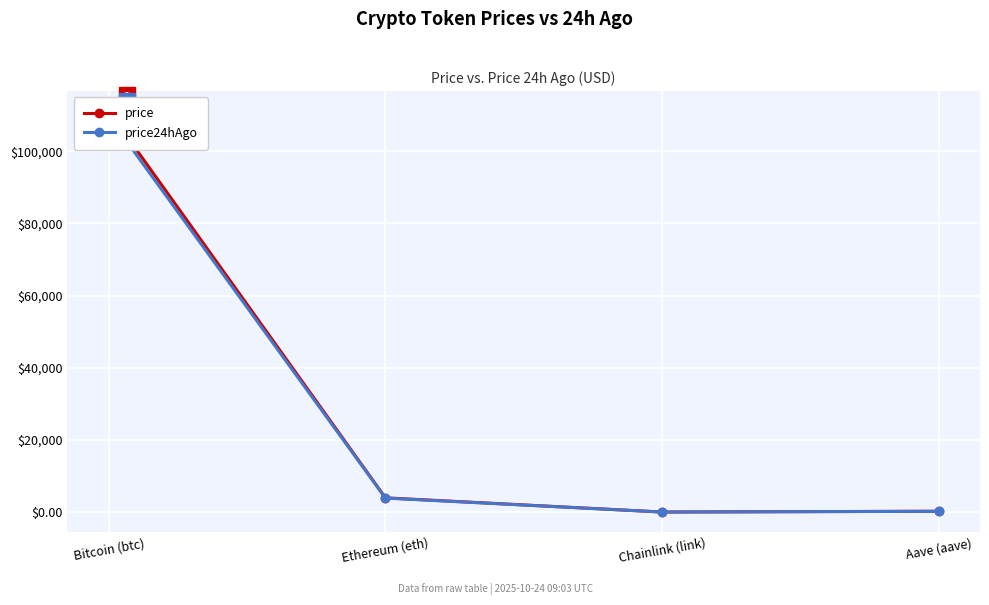

Read the price24hAgo value at Aave (aave).

222.6